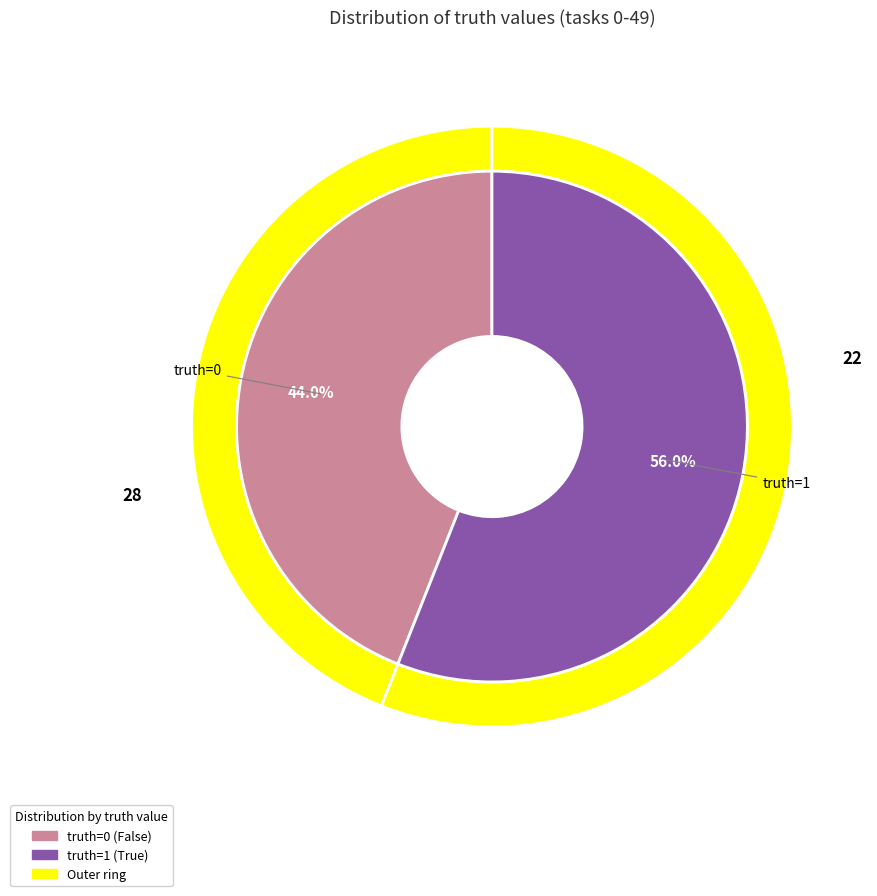

Rank the categories by value from highest to lowest.

1, 0